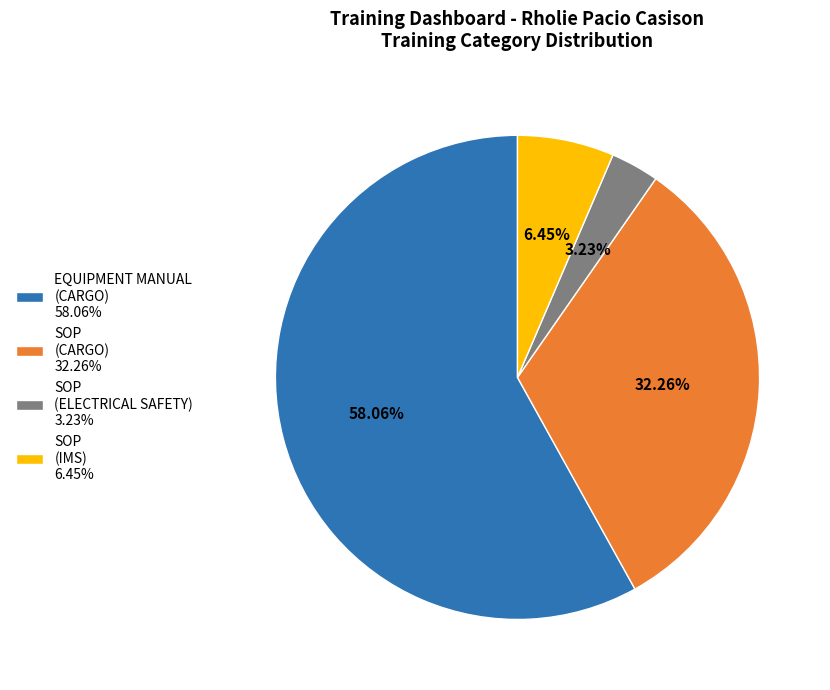

How many segments does this pie chart have?

4